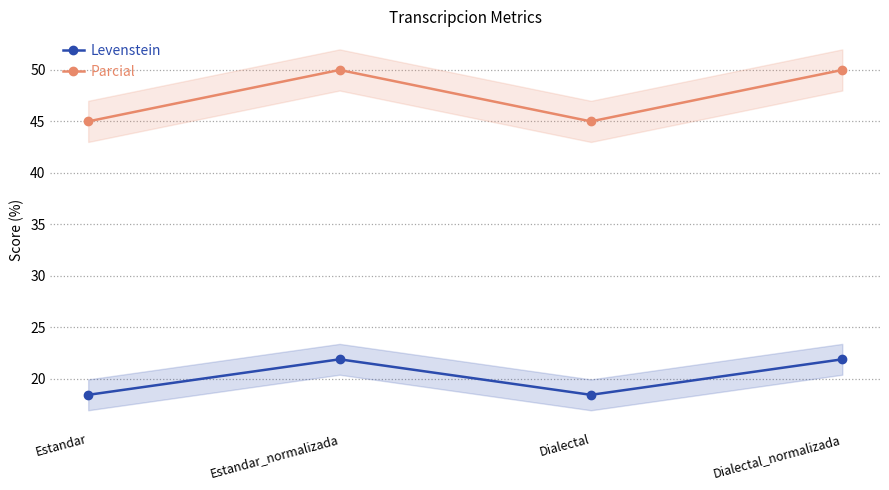

Rank the series at Dialectal_normalizada from lowest to highest value.

Levenstein, Parcial